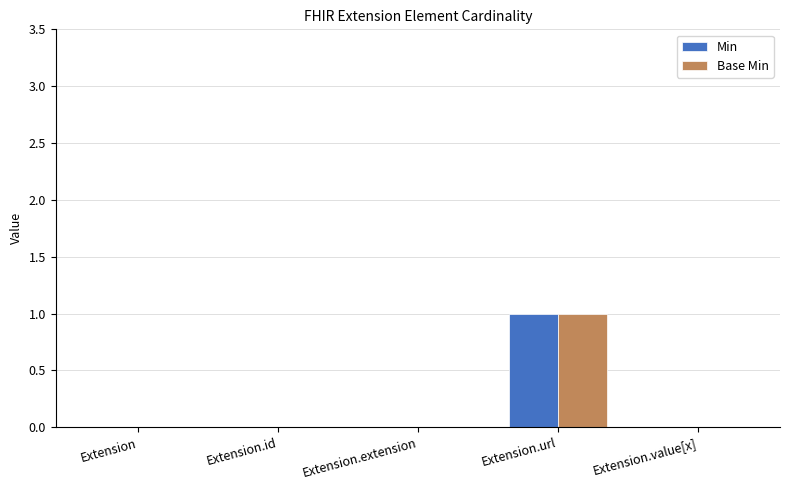

Which category has the highest value across all series?

Extension.url